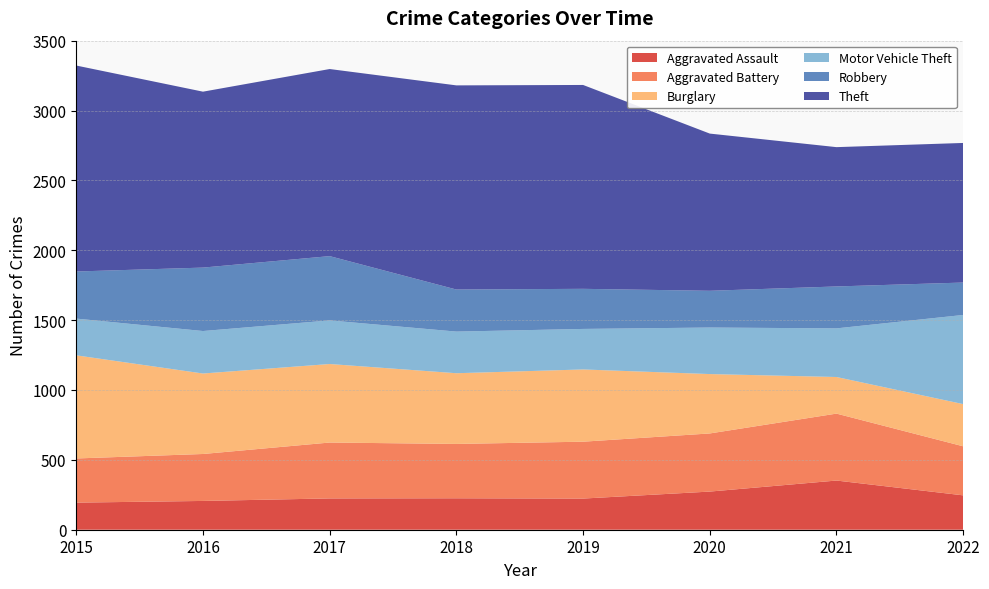

What is the lowest value of the Burglary series?

262